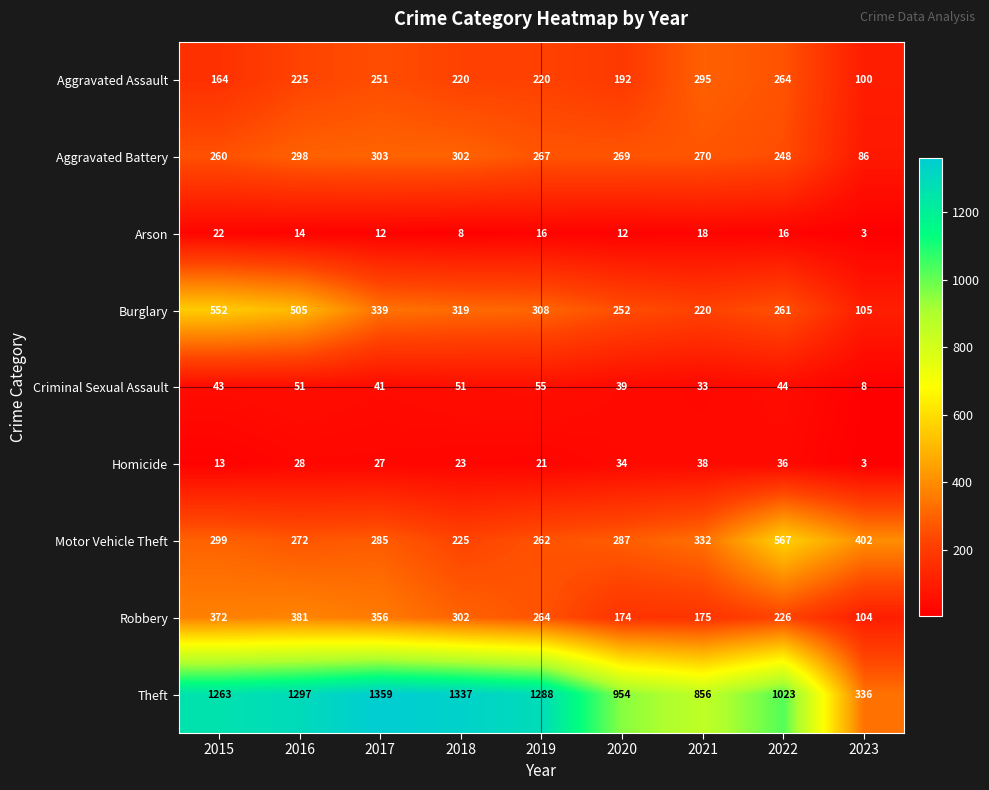

List the series in order of their peak value, lowest first.

Arson, Homicide, Criminal Sexual Assault, Aggravated Assault, Aggravated Battery, Robbery, Burglary, Motor Vehicle Theft, Theft